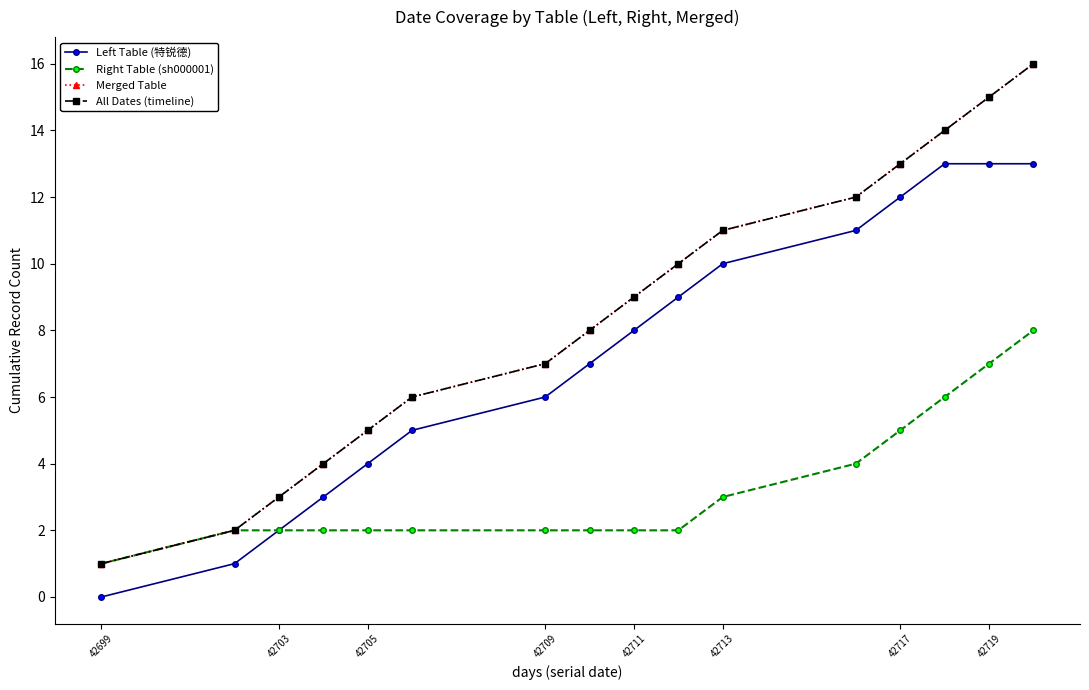

What is the difference between the maximum and minimum values in the All Dates (timeline) series?

15